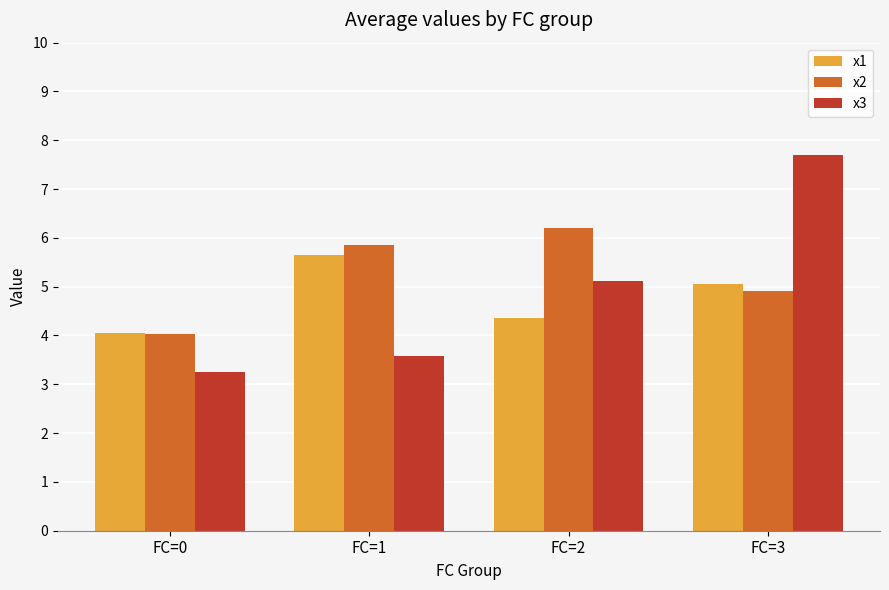

At which label does x1 reach its peak?

FC=1